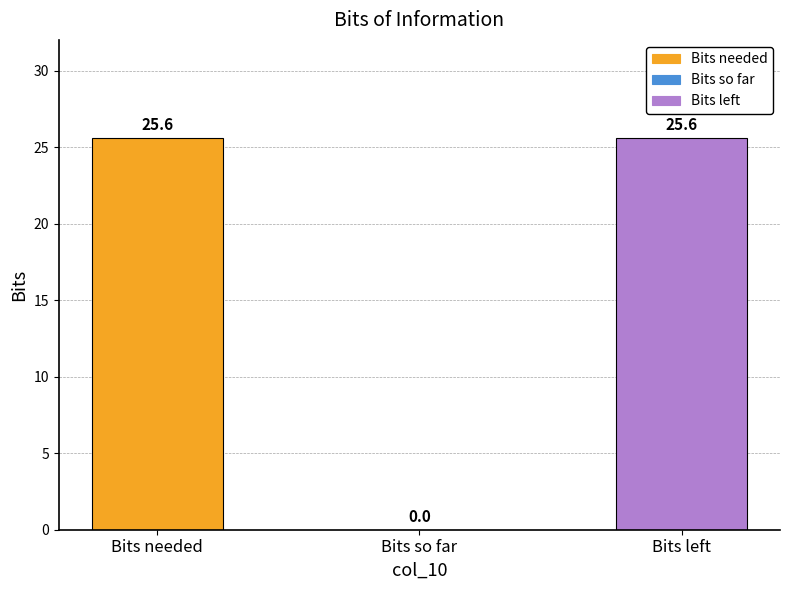

Reading left to right, what are all the values shown in this chart?

Bits needed=25.6	Bits so far=0.0	Bits left=25.6